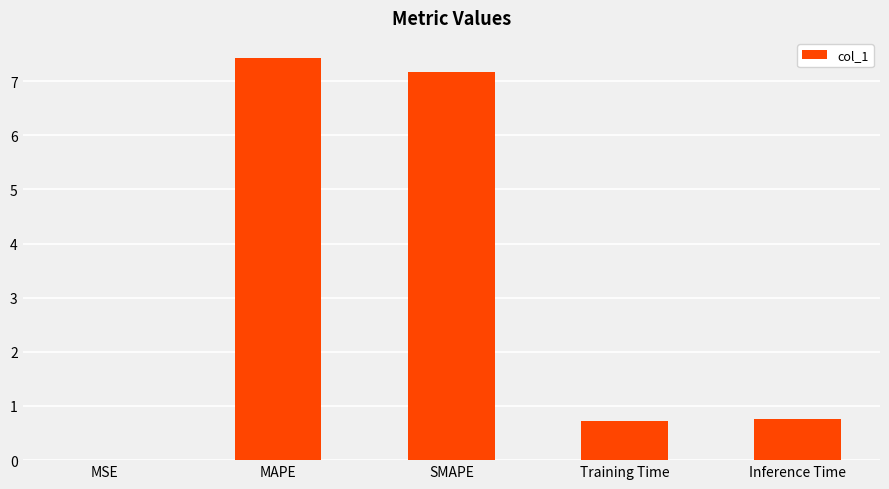

True or false: the data shows 12.7 at MAPE.

False